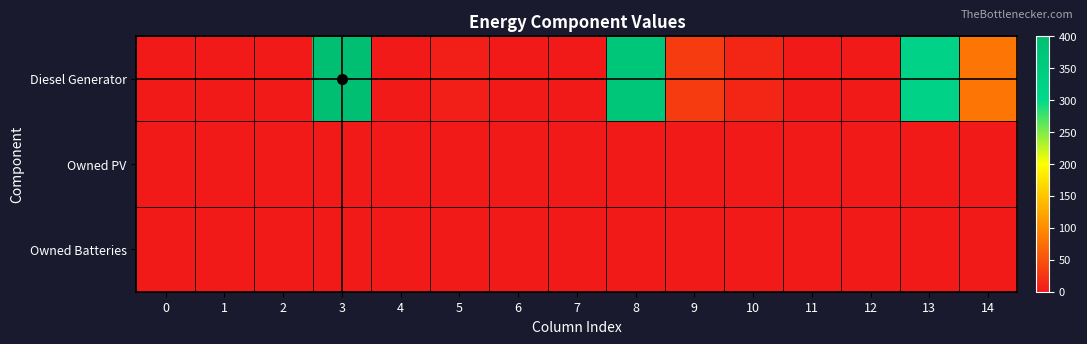

How many distinct data groups are displayed?

3